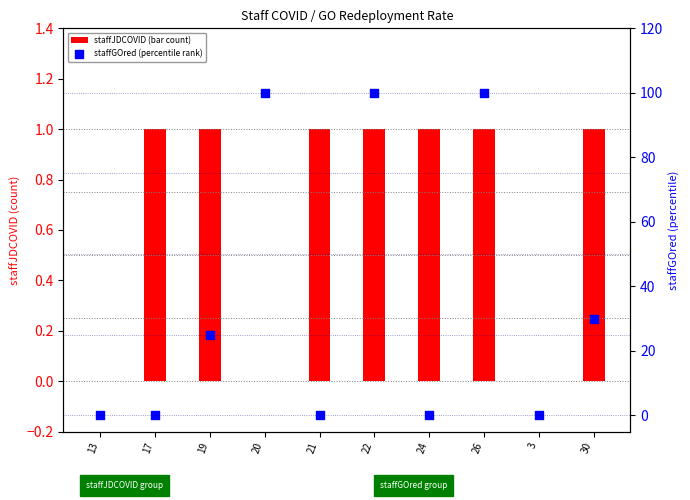

At which category is the sum across all series the highest?

22